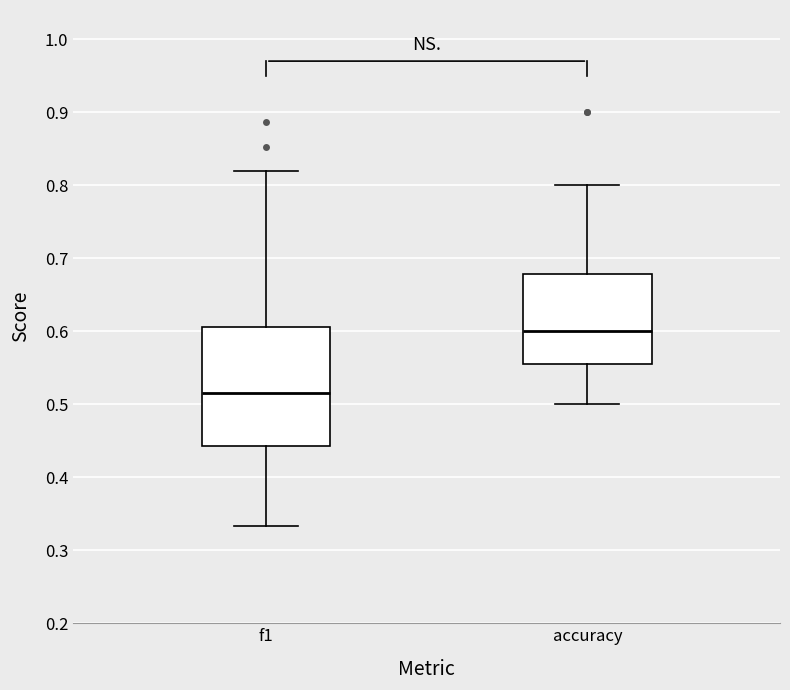

Comparing the boxes themselves (not the whiskers), which one is the tallest?

f1